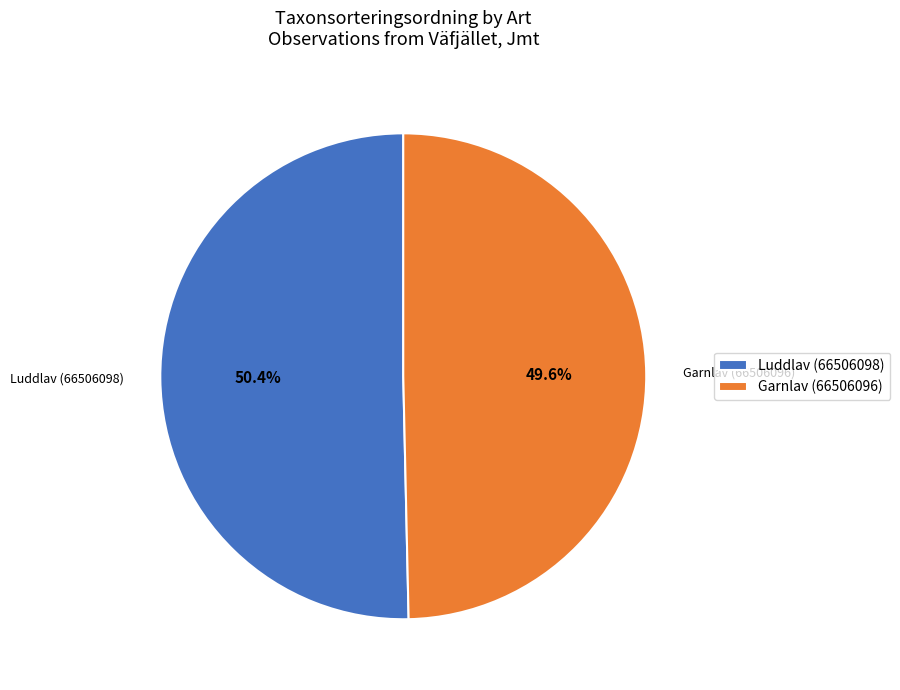

Is Luddlav (66506098) the majority of the pie?

Yes